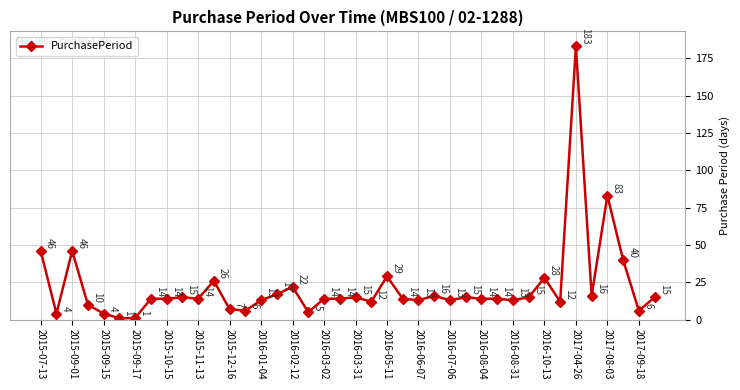

Reading left to right, extract all data points from this chart.

46	4	46	10	4	1	1	14	14	15	14	26	7	6	13	17	22	5	14	14	15	12	29	14	13	16	13	15	14	14	13	15	28	12	183	16	83	40	6	15